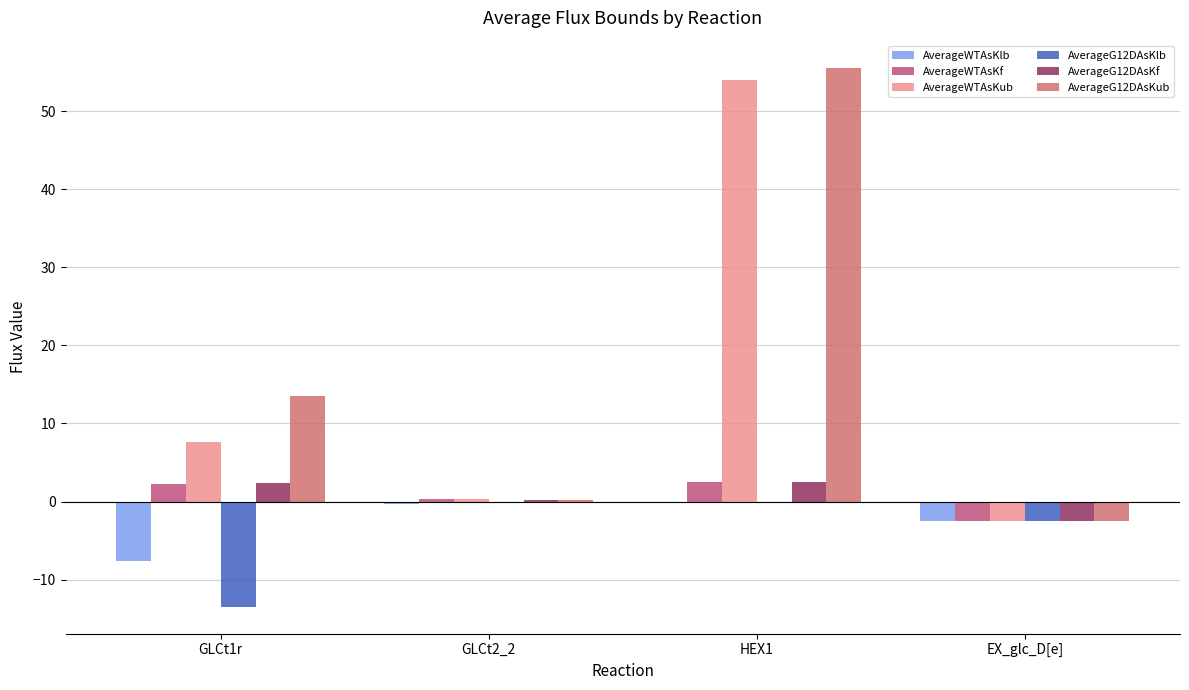

How many groups of bars are there?

4